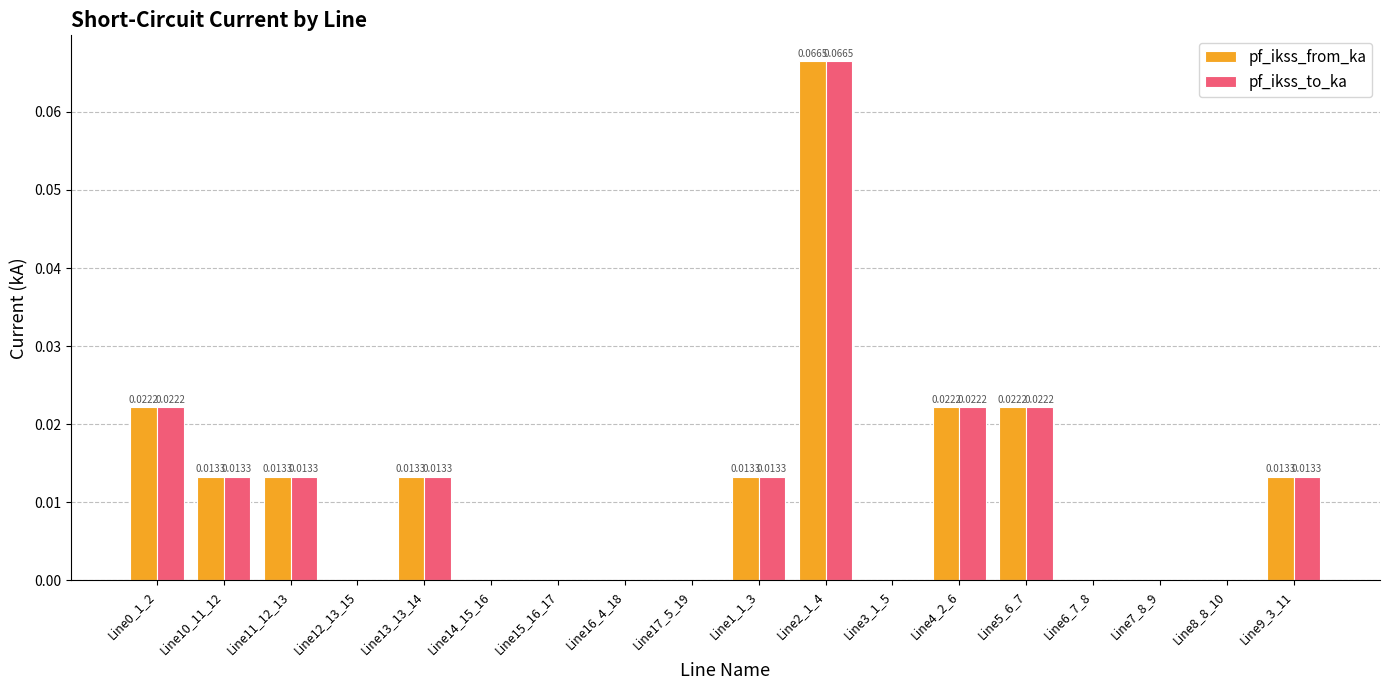

The pf_ikss_from_ka series shows 0.0 at Line1_1_3. True or false?

True